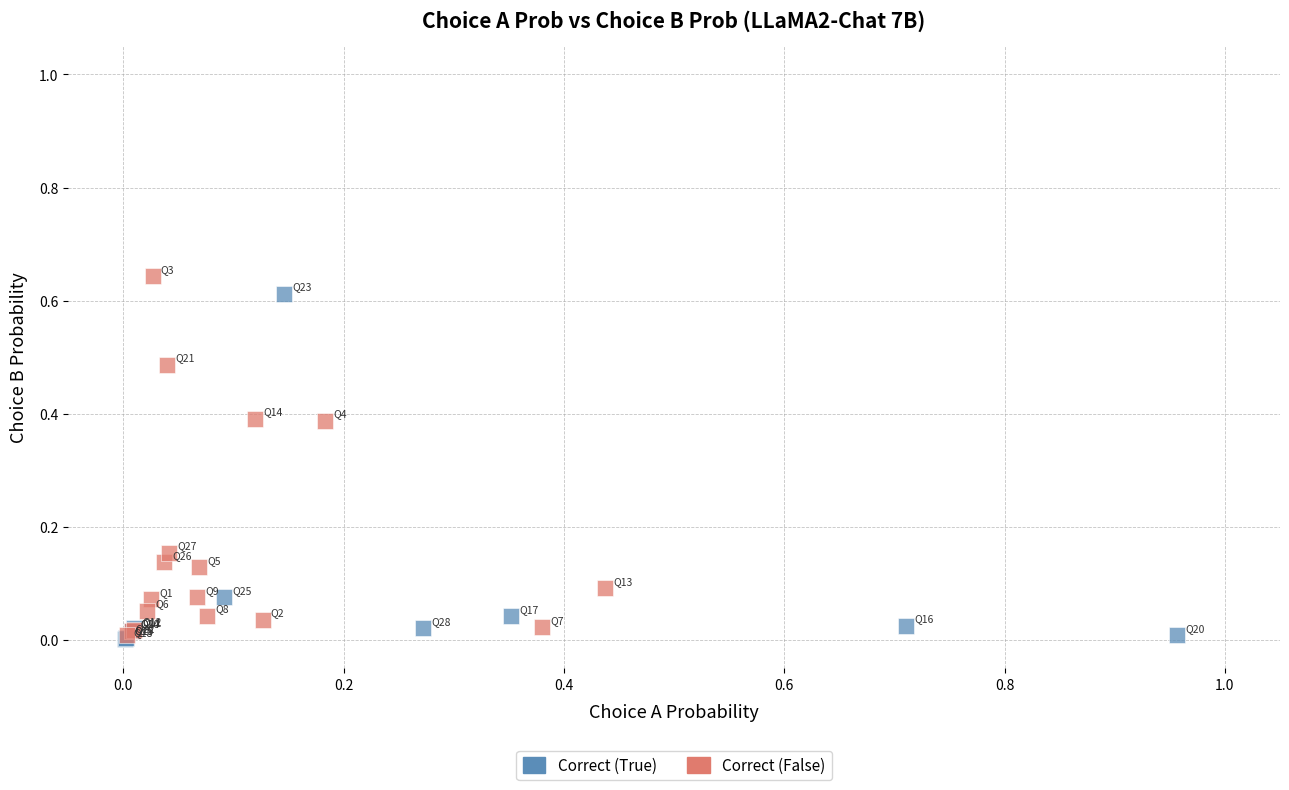

What are all the series names shown in the legend?

Correct (True), Correct (False)